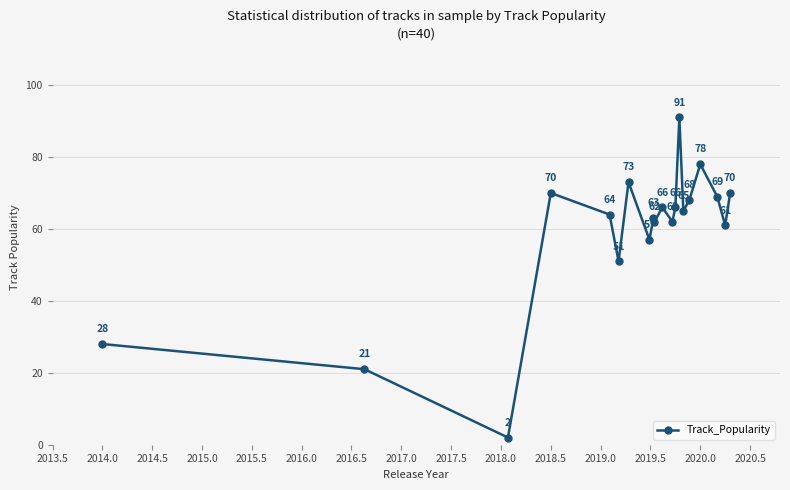

Reading left to right, list all the values displayed in this chart.

28	21	2	70	64	51	73	57	63	62	66	62	66	91	65	68	78	69	61	70